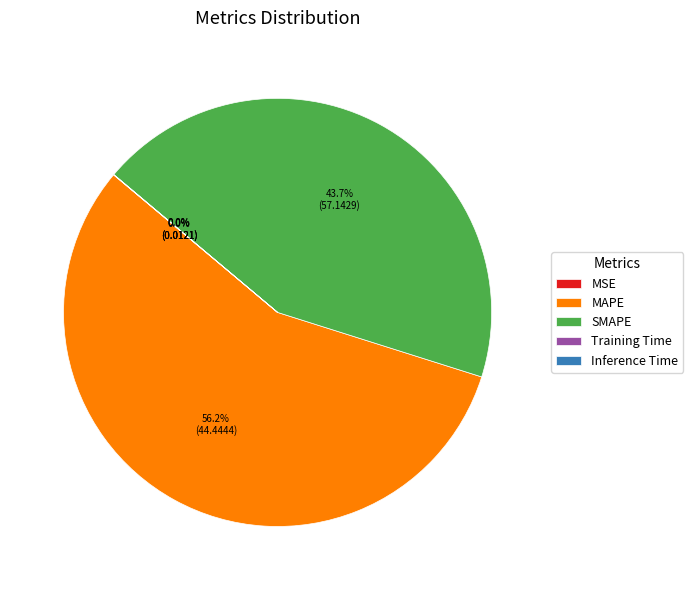

Do MAPE and SMAPE together represent more than half of the pie?

Yes